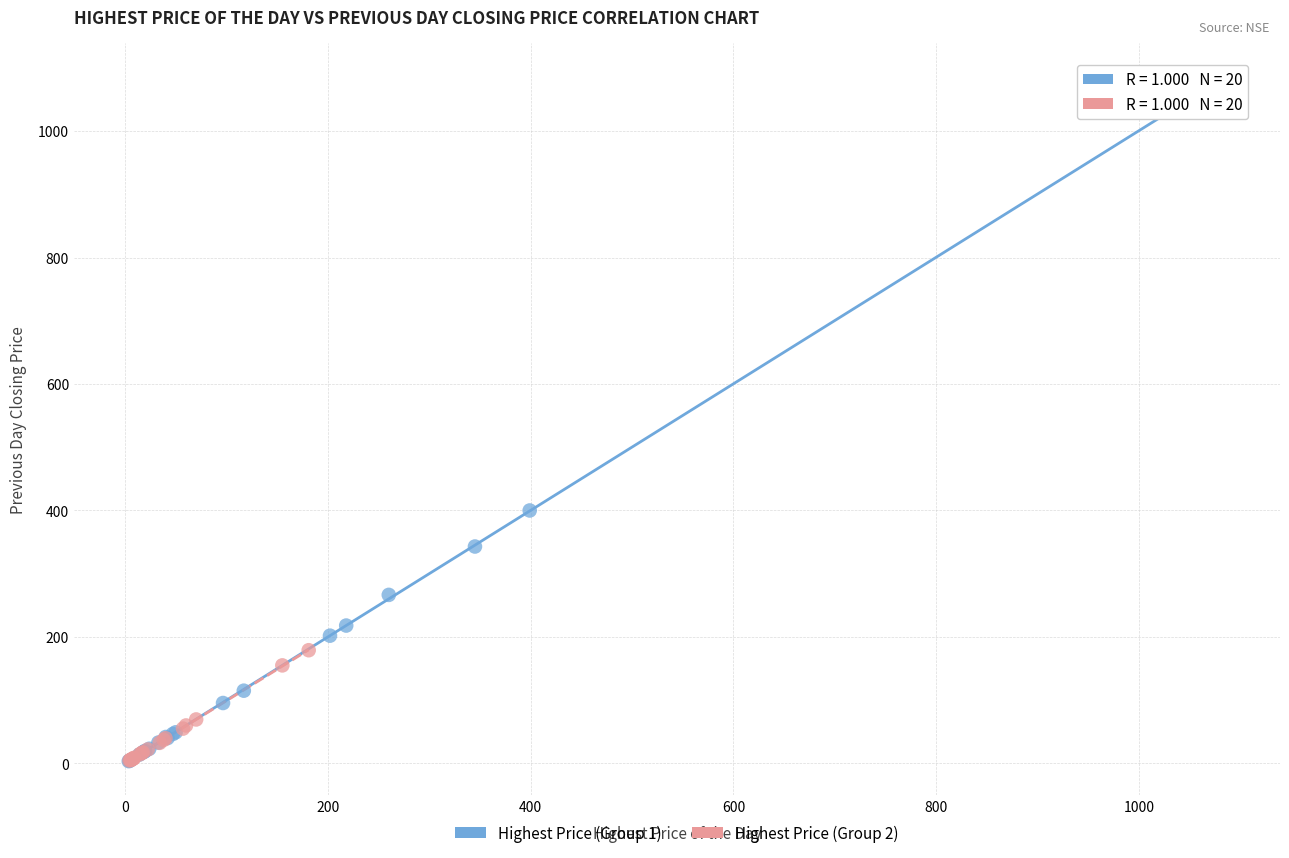

What are all the series names shown in the legend?

Highest Price (Group 1), Highest Price (Group 2)